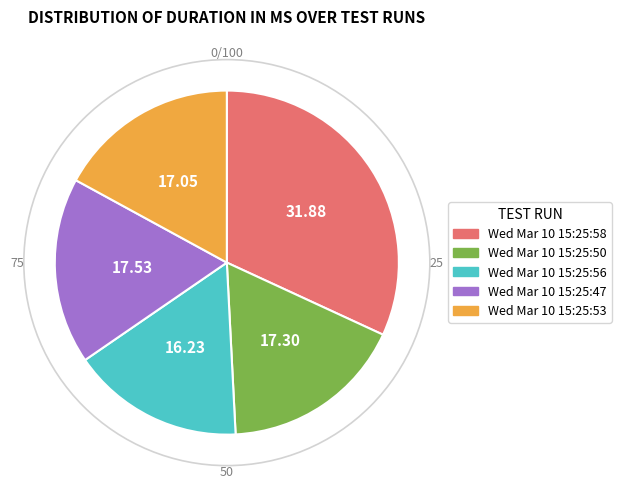

How many segments does this pie chart have?

5